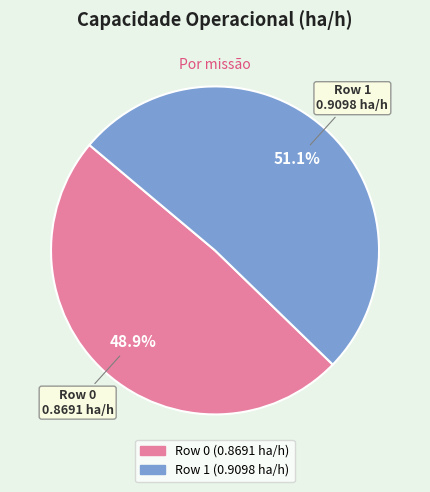

Between Row 0 and Row 1, which is larger?

Row 1